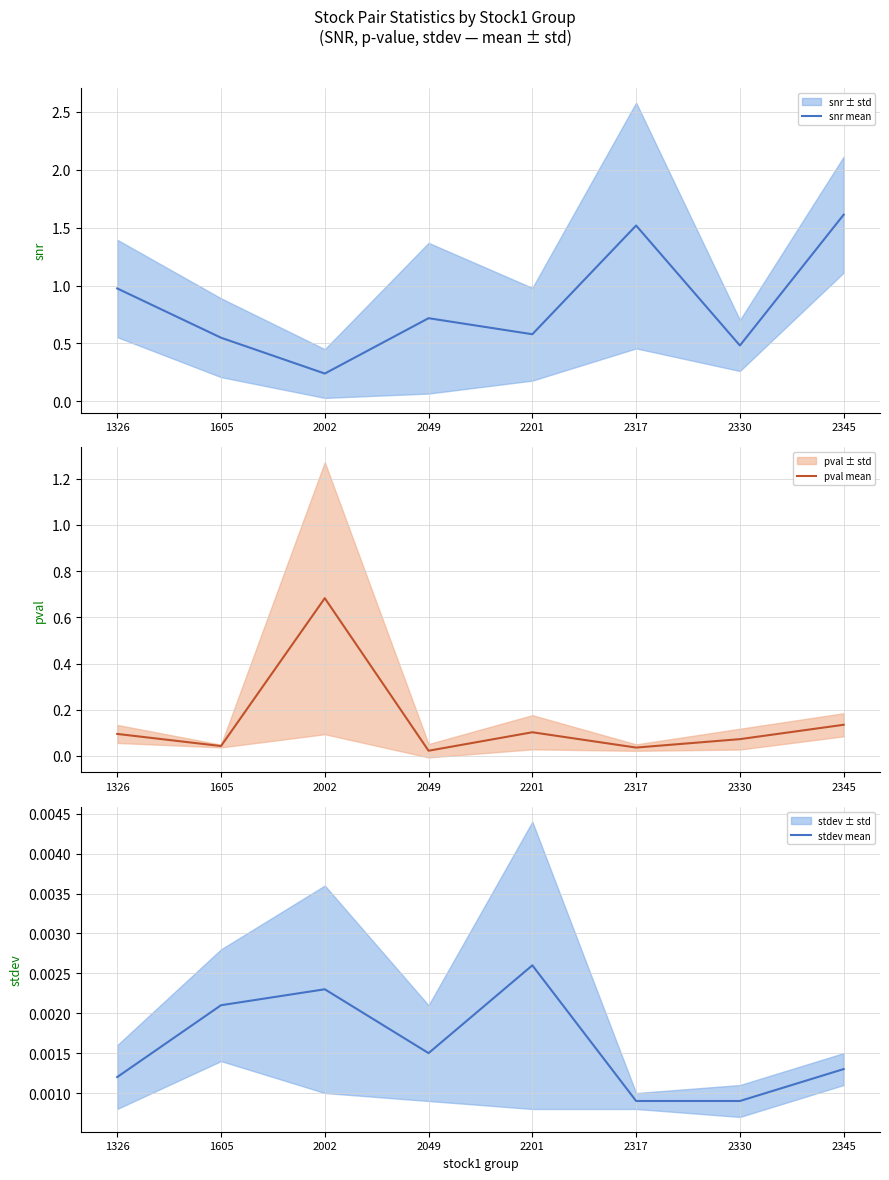

Where is the first local maximum for pval mean?

2002